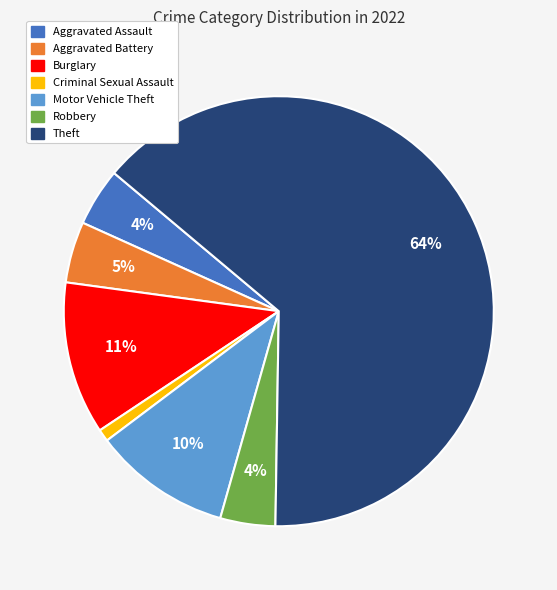

Does any single category account for the majority?

Yes